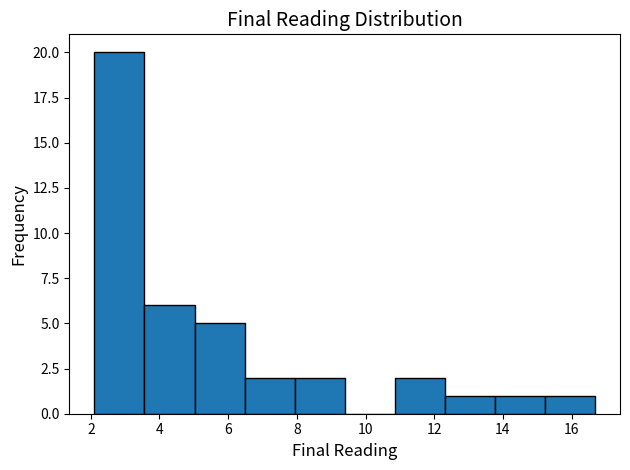

Reading left to right, transcribe this chart: for each bar, give the range it covers on the x-axis and its height. Neither the bar edges nor the heights are printed on the chart, so give them approximately, as read against the axes.

2.2 to 3.6: 20
3.6 to 5.0: 6
5.0 to 6.4: 5
6.4 to 8.0: 2
8.0 to 9.4: 2
9.4 to 10.8: 0
10.8 to 12.4: 2
12.4 to 13.8: 1
13.8 to 15.2: 1
15.2 to 16.6: 1